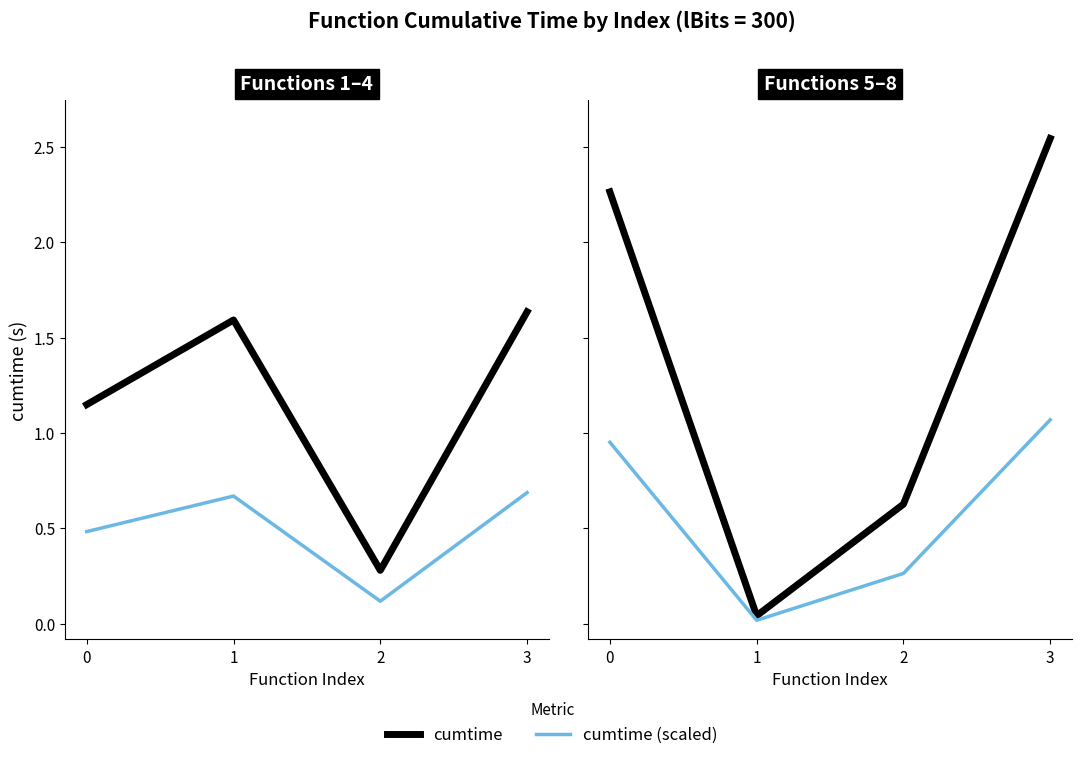

True or false: cumtime and cumtime (scaled) intersect in this chart.

False